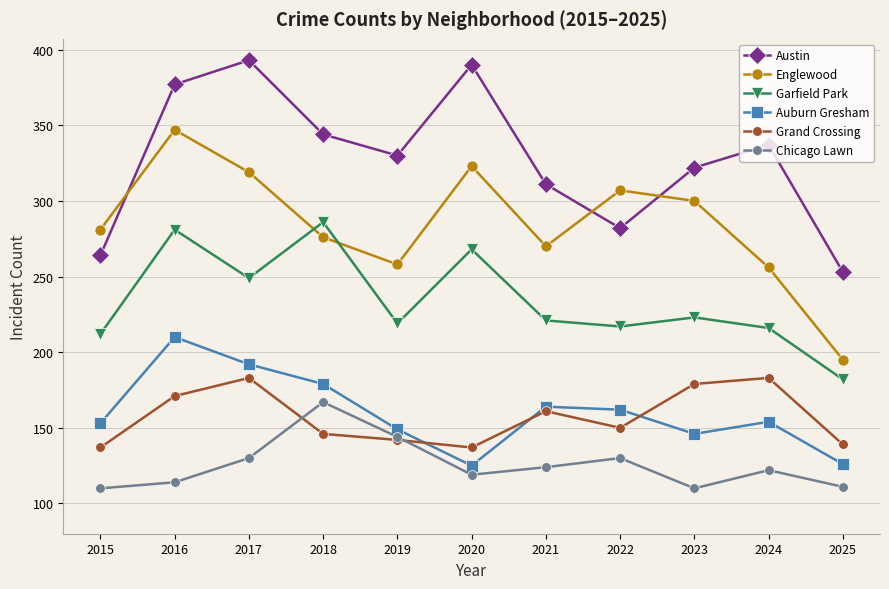

What is the spread (max minus min) of values at 2021?

187